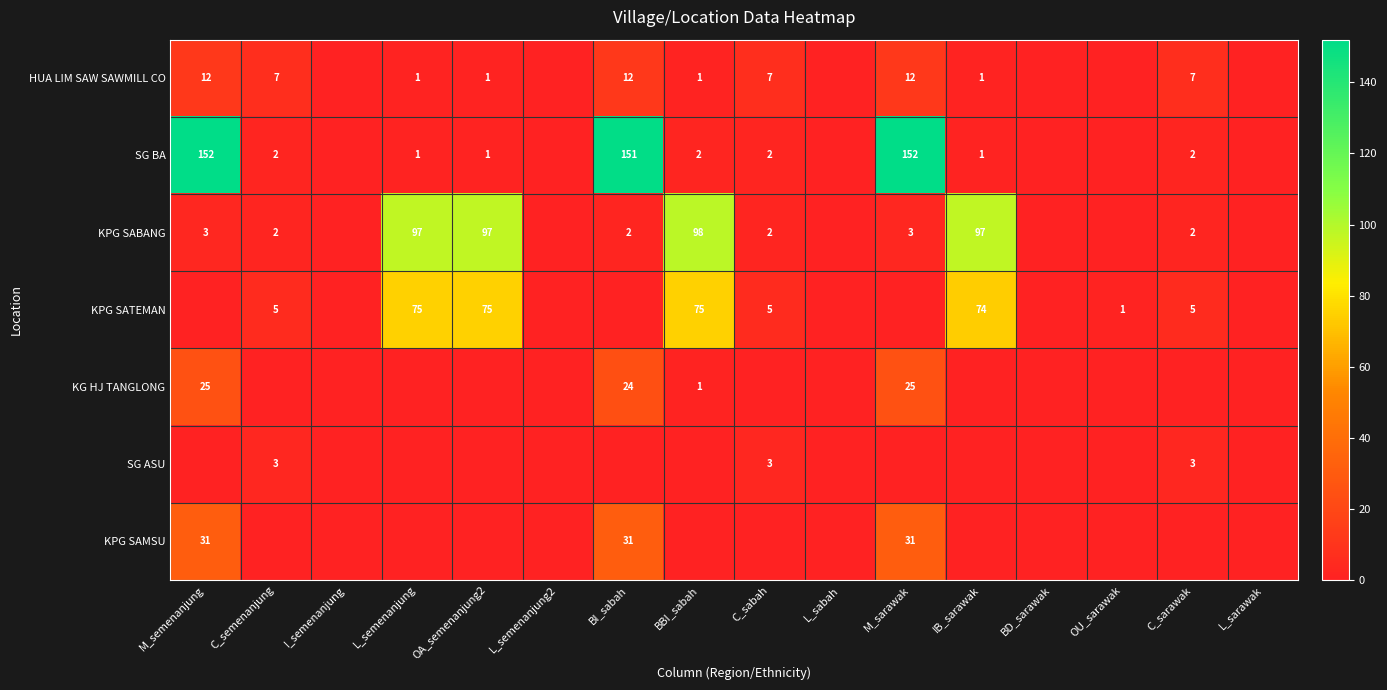

What is the sum of the SG BA values at C_sabah and M_semenanjung?

154